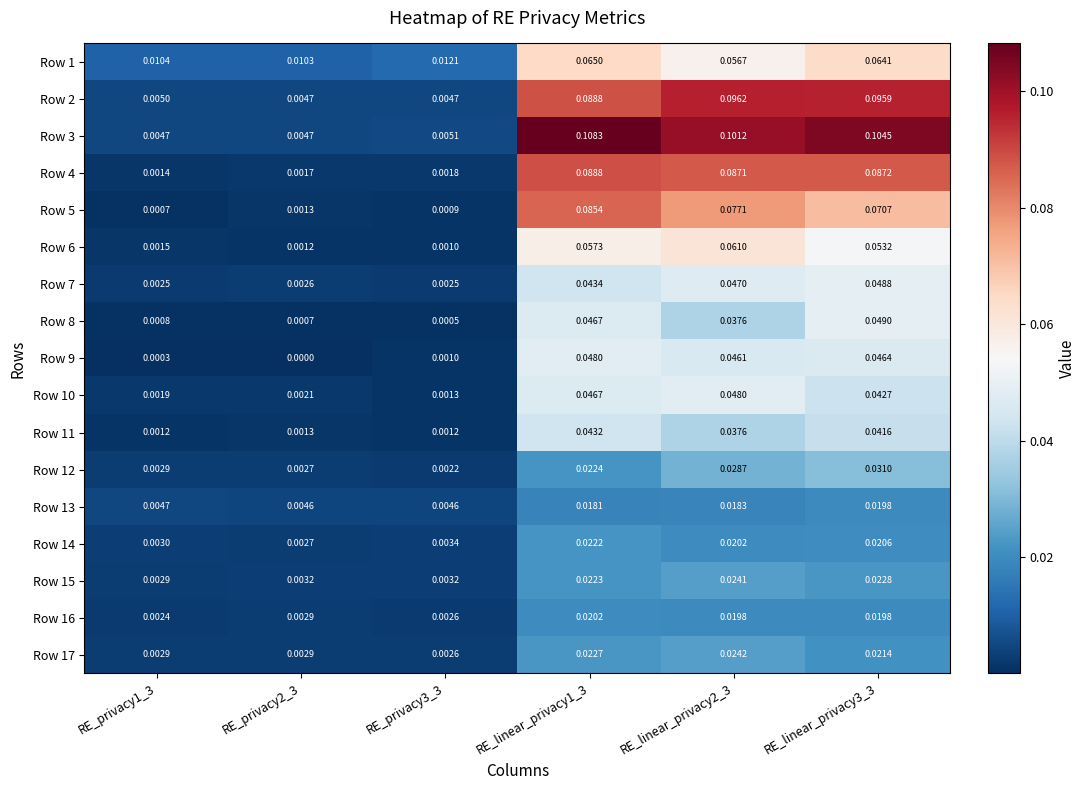

Which series has the largest total across all categories?

Row 3